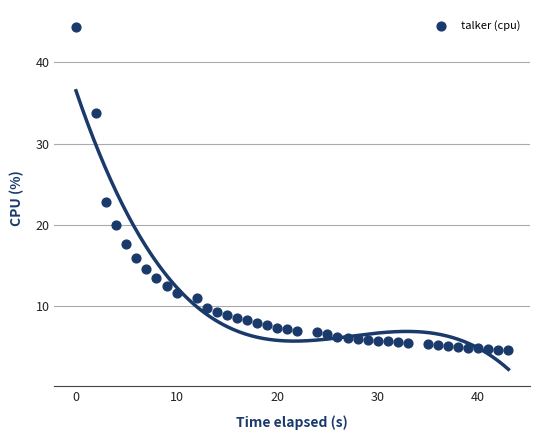

What is the range of Y values (max minus min)?

39.6